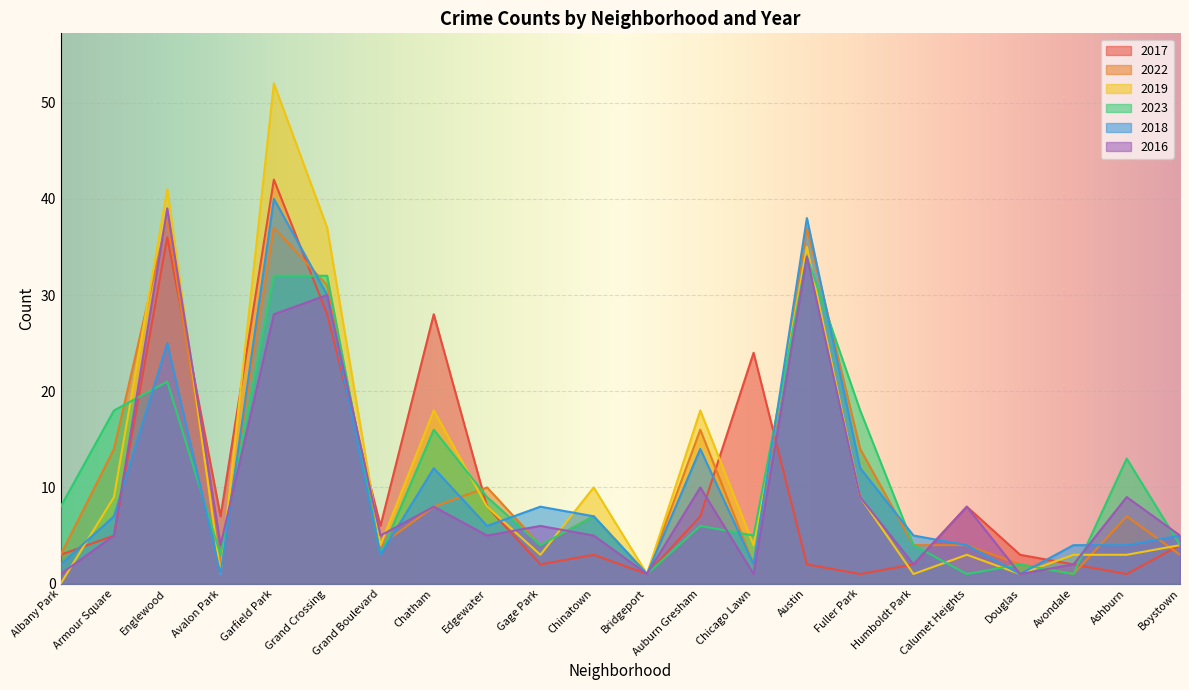

Which series has the largest range (max minus min)?

2019